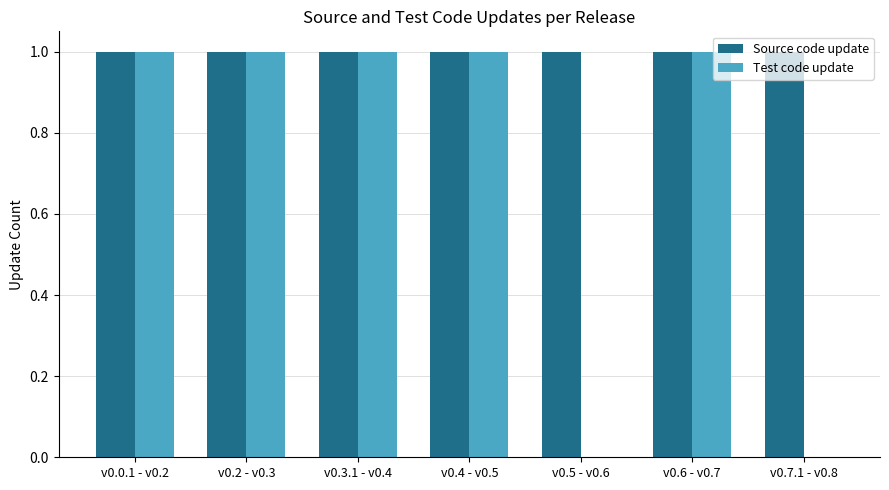

Which series has the largest total across all categories?

Source code update